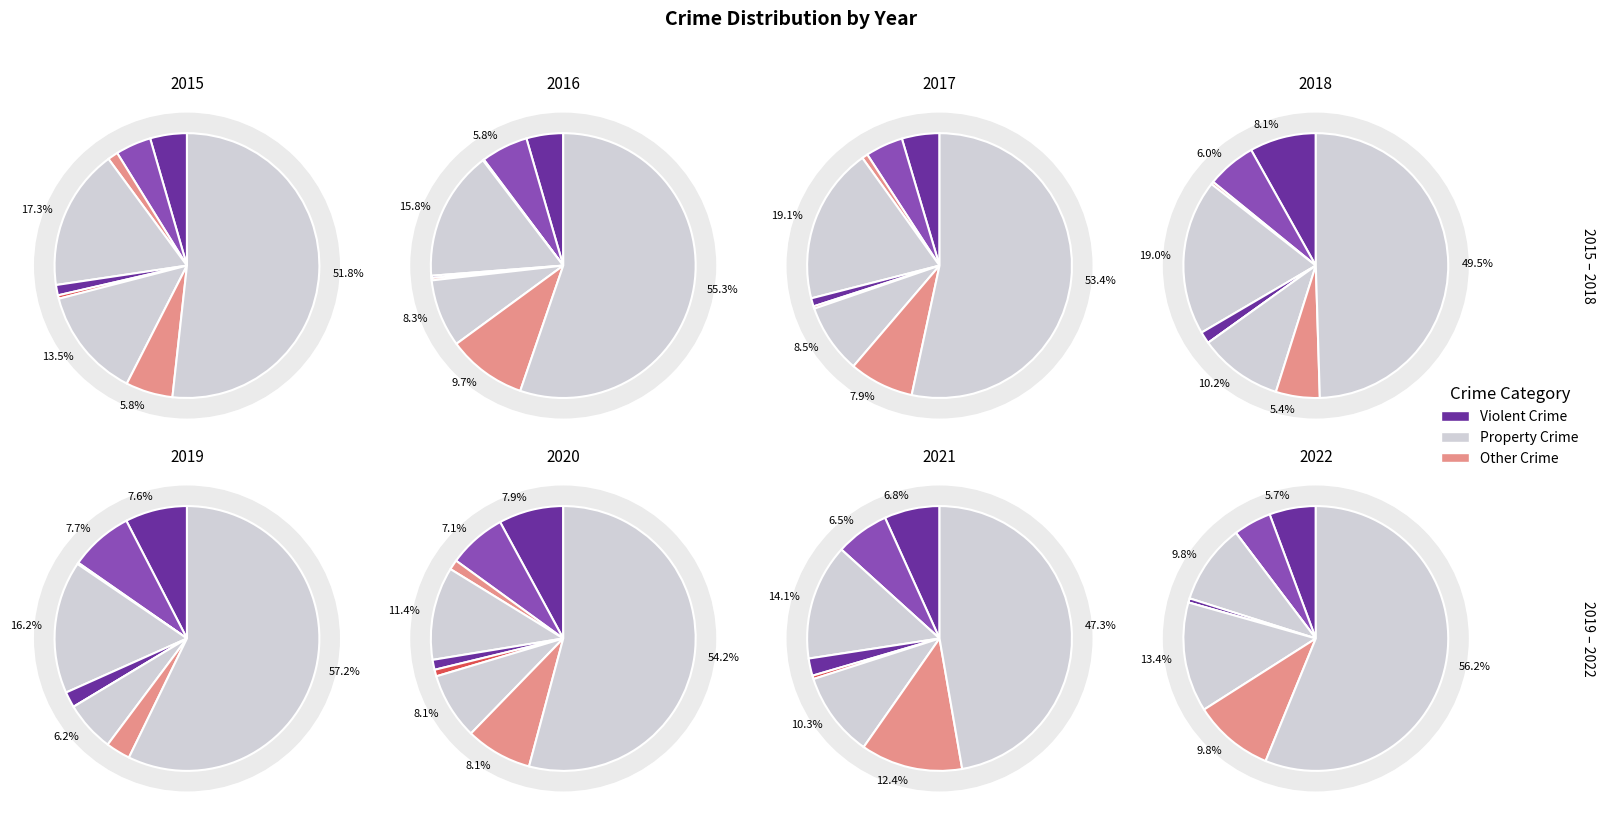

True or false: Homicide accounts for 0% of the total.

True